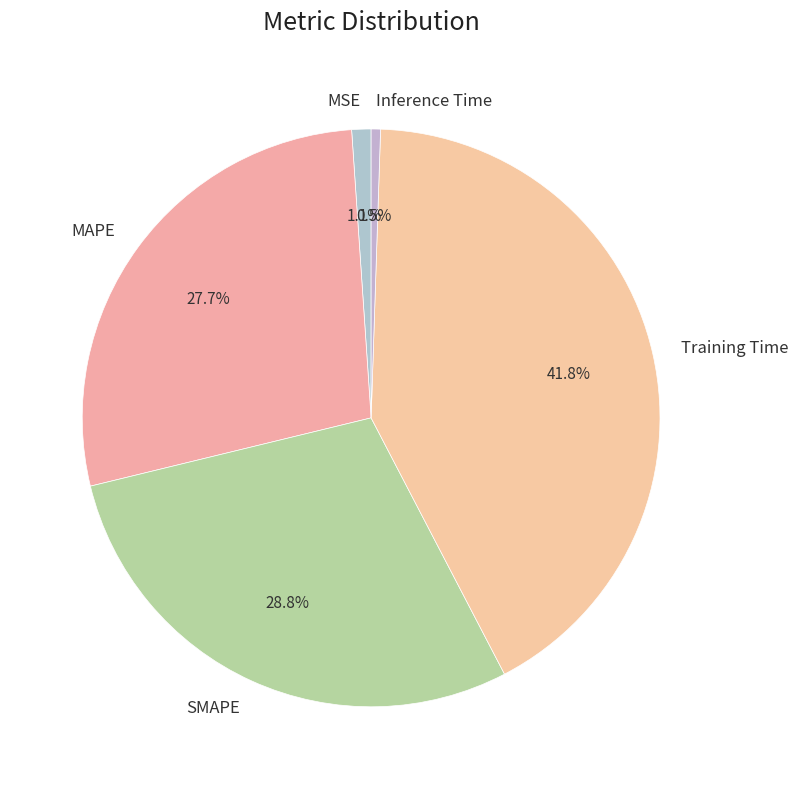

Does Training Time account for over 50% of the chart?

No